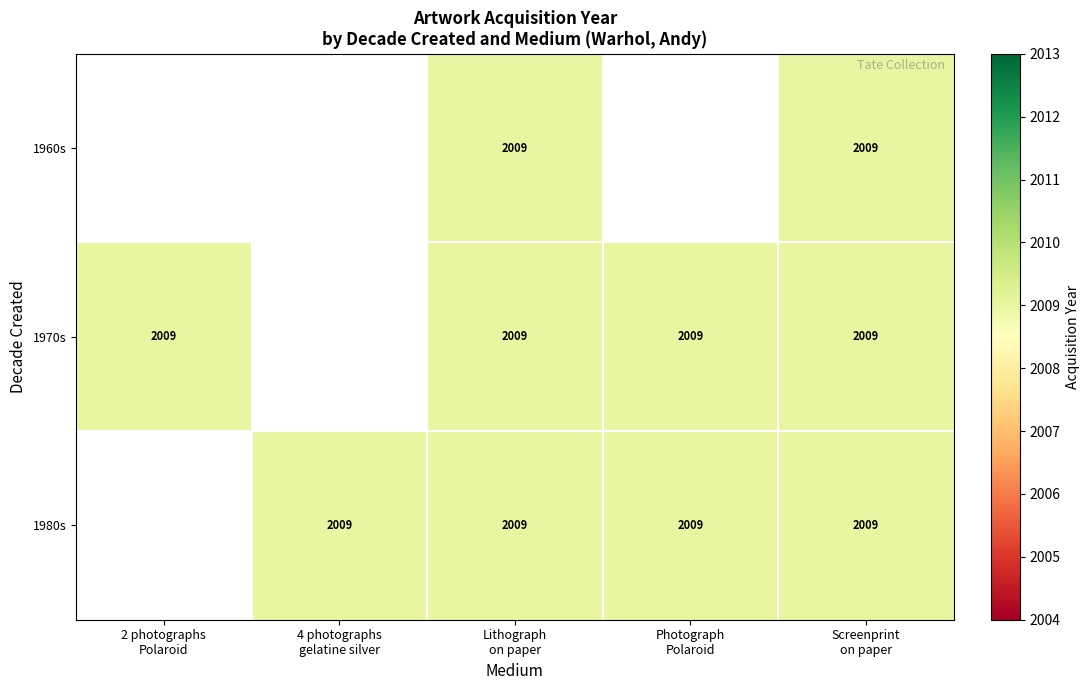

At which category is the sum across all series the highest?

Lithograph
on paper